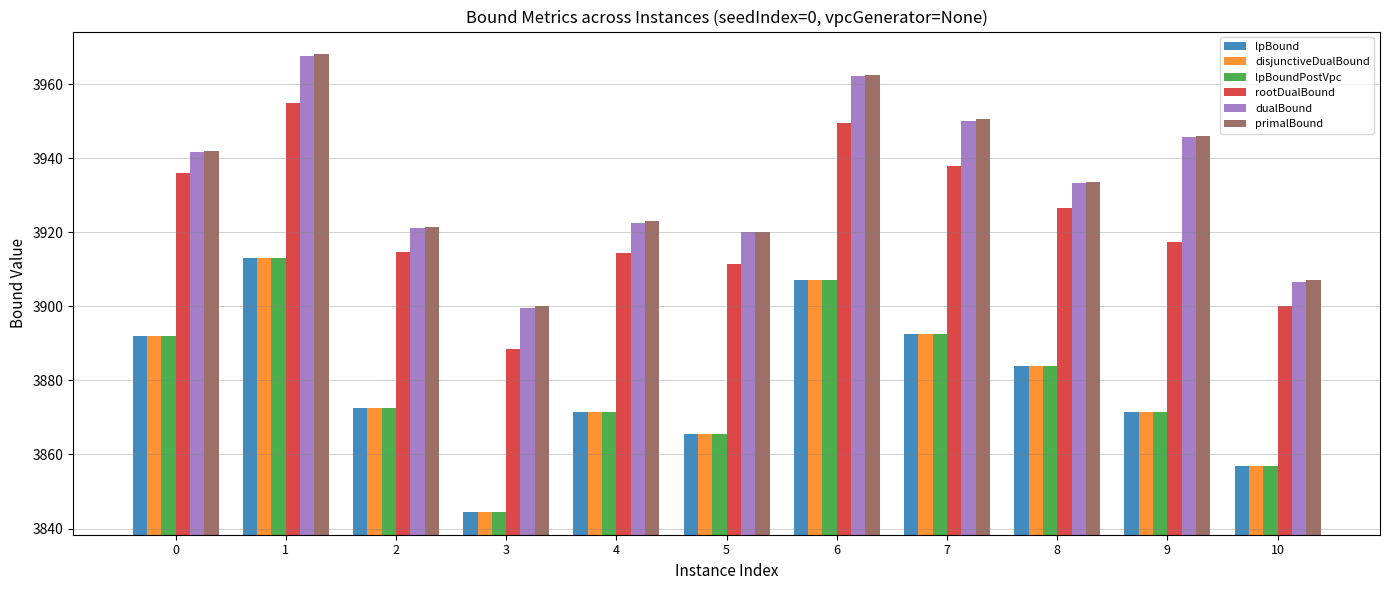

Is the value of dualBound at 6 greater than the value of rootDualBound at 3?

Yes